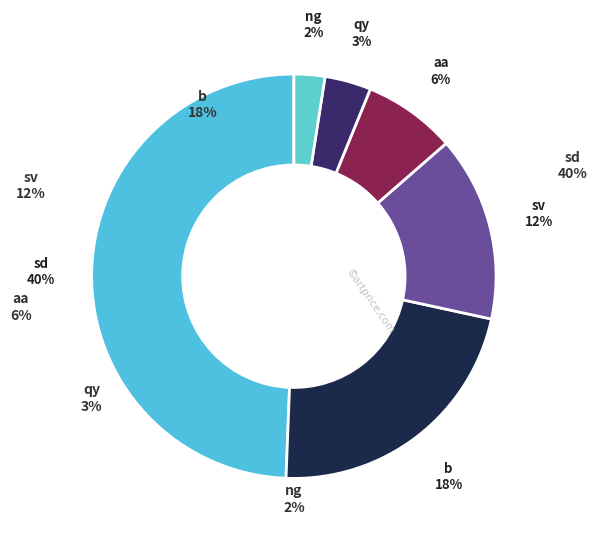

Rank the categories by value from lowest to highest.

ng, qy, aa, sv, b, sd